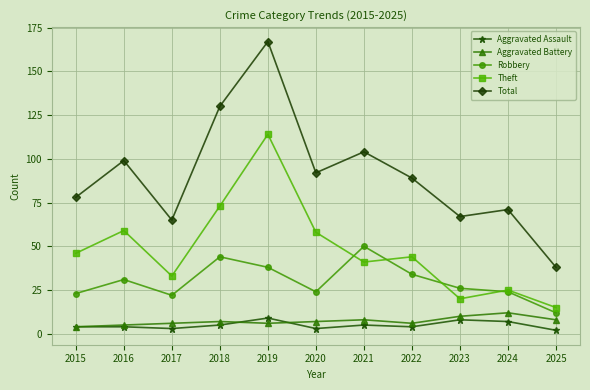

Is this an area chart (filled region under the line)?

No